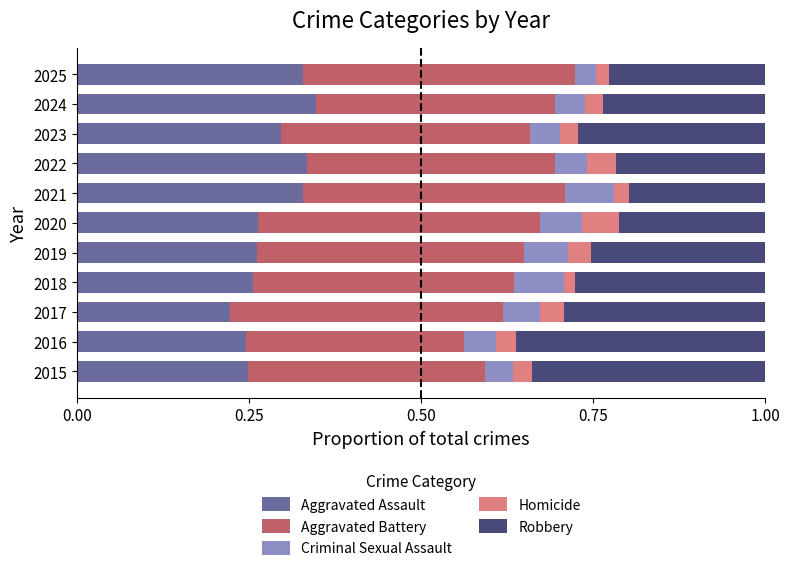

What is the total value across all series at 2021?

1.0